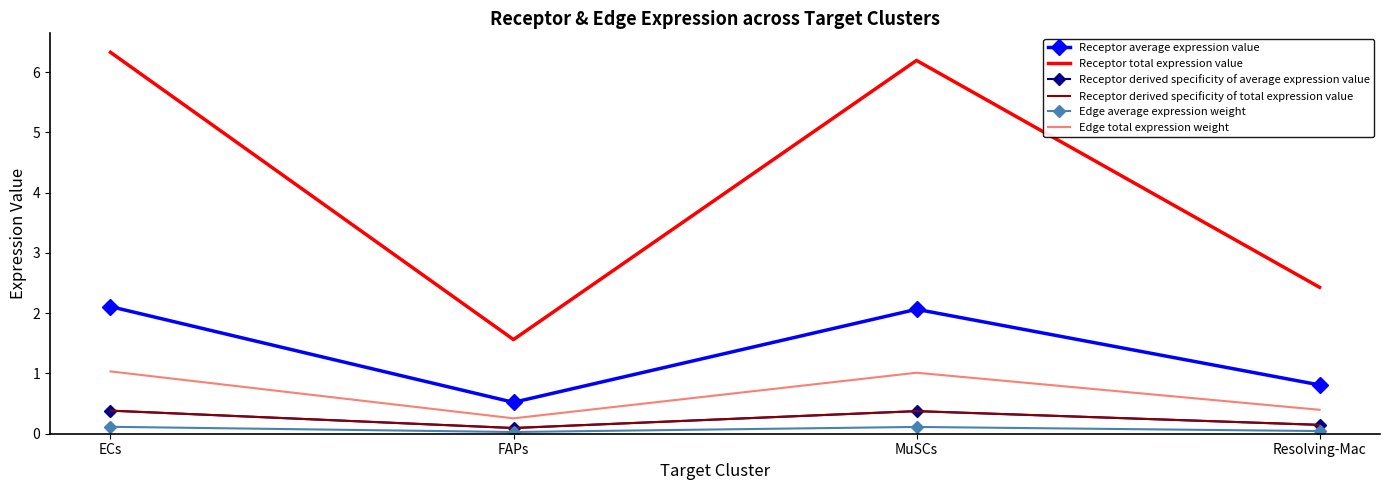

Which series changed the most between FAPs and Resolving-Mac?

Receptor total expression value